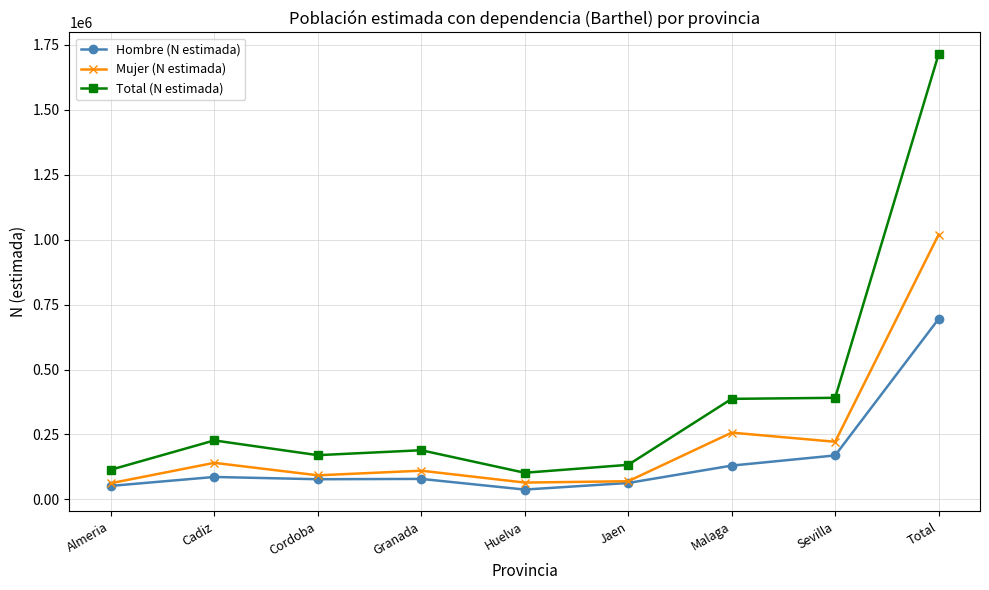

How many series are shown in this chart?

3